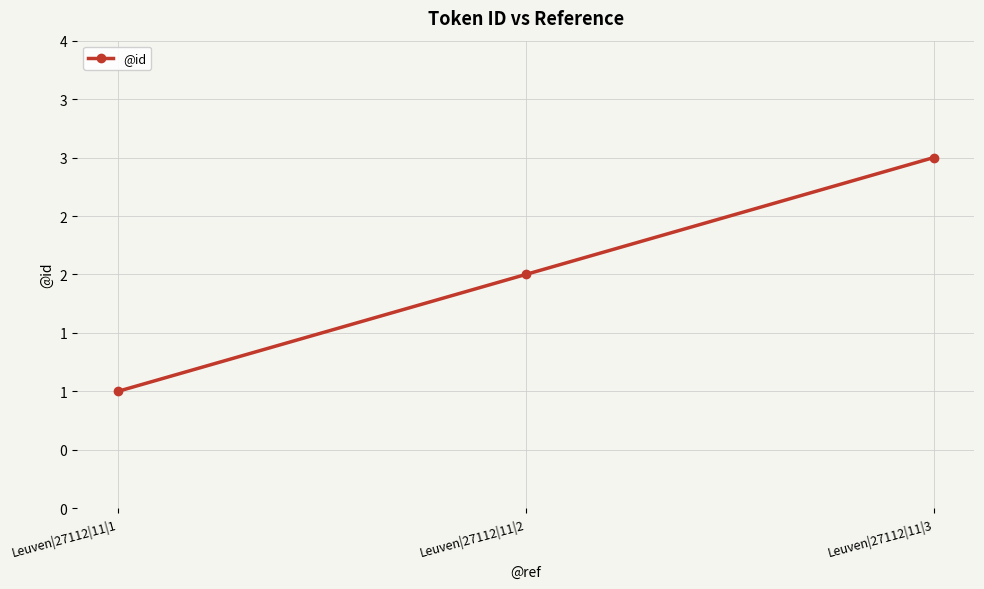

Reading right to left, list all the values displayed in this chart.

Leuven|27112|11|3=3	Leuven|27112|11|2=2	Leuven|27112|11|1=1